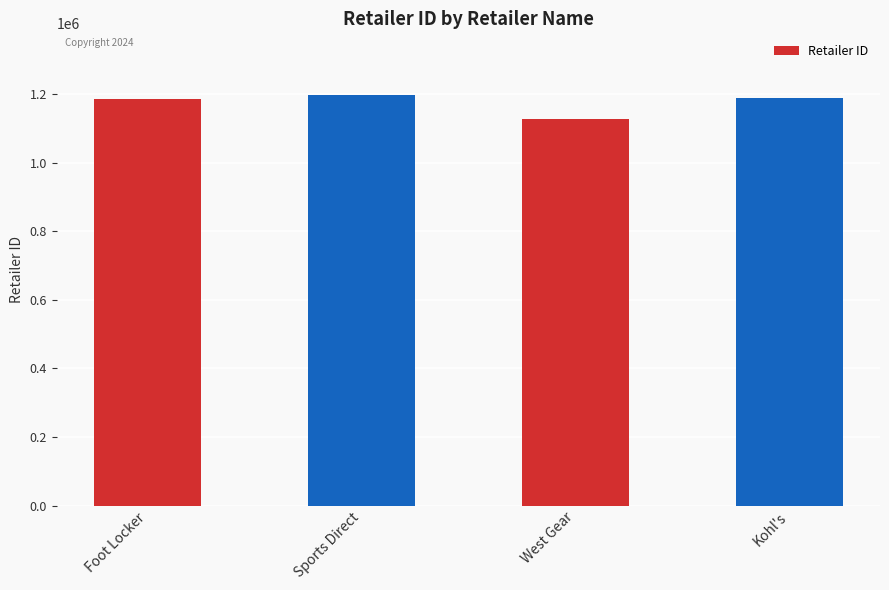

Between Sports Direct and West Gear, which is larger?

Sports Direct